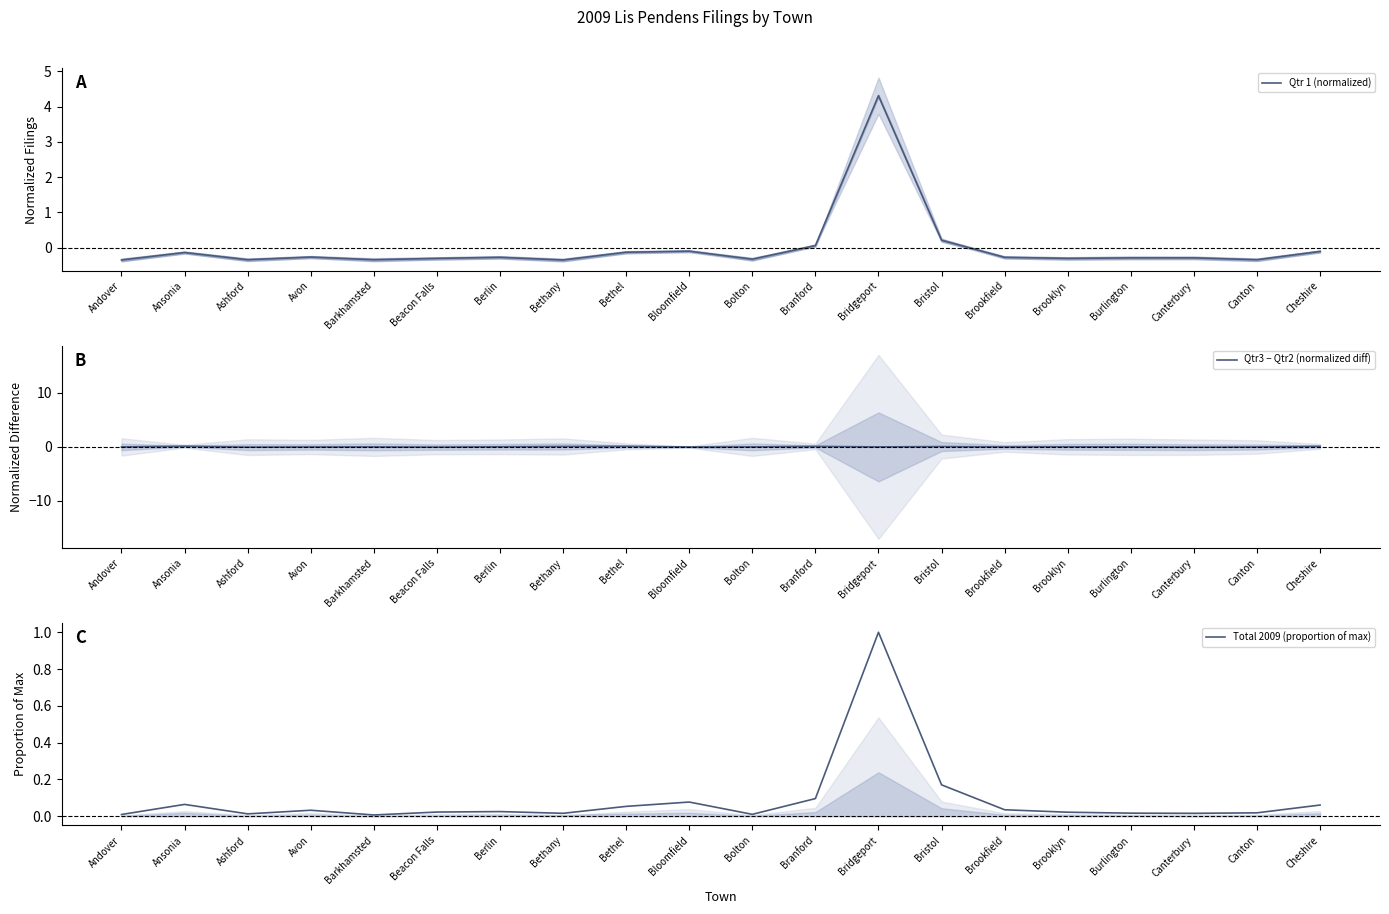

What is the greatest value displayed?

4.3